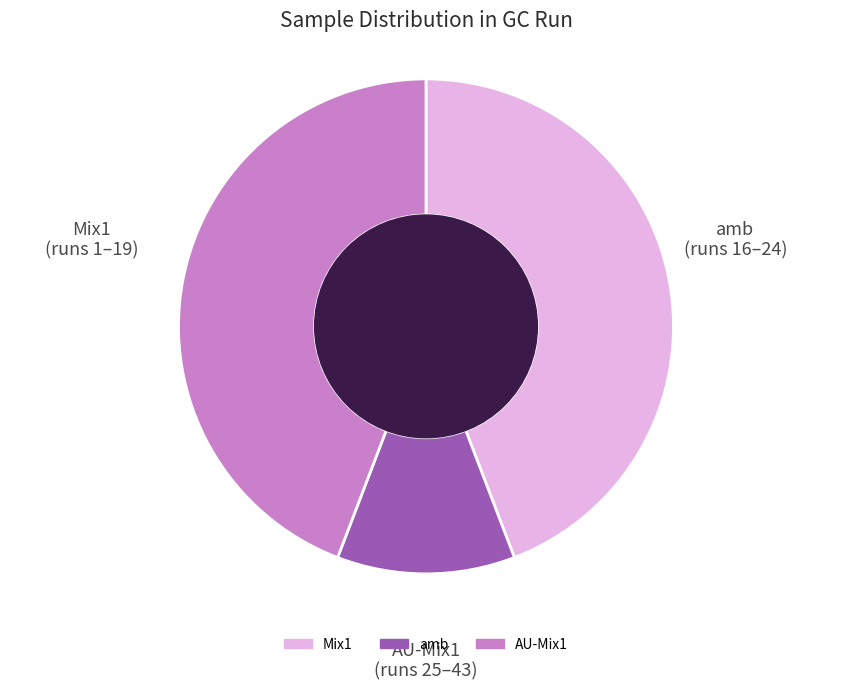

How many segments does this pie chart have?

3